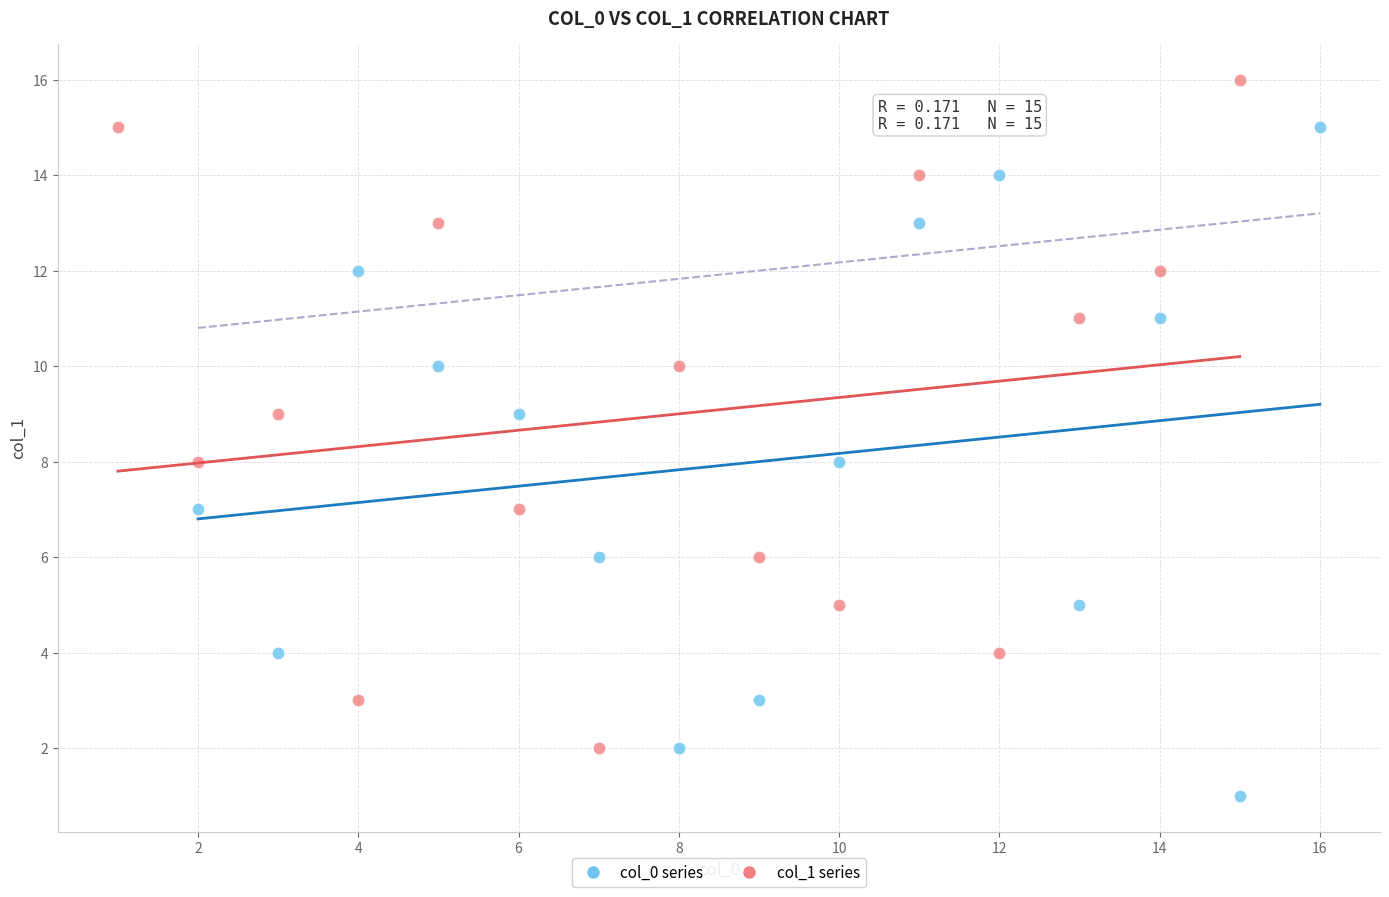

Which series contains the highest Y value?

col_1 series